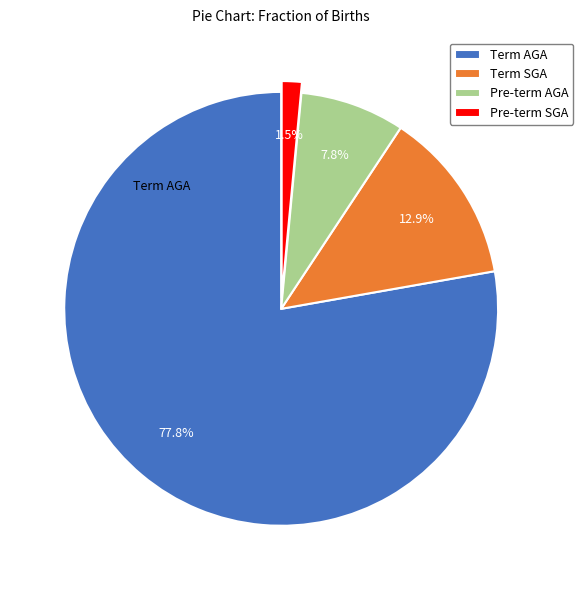

Which has a higher value, Term SGA or Pre-term SGA?

Term SGA